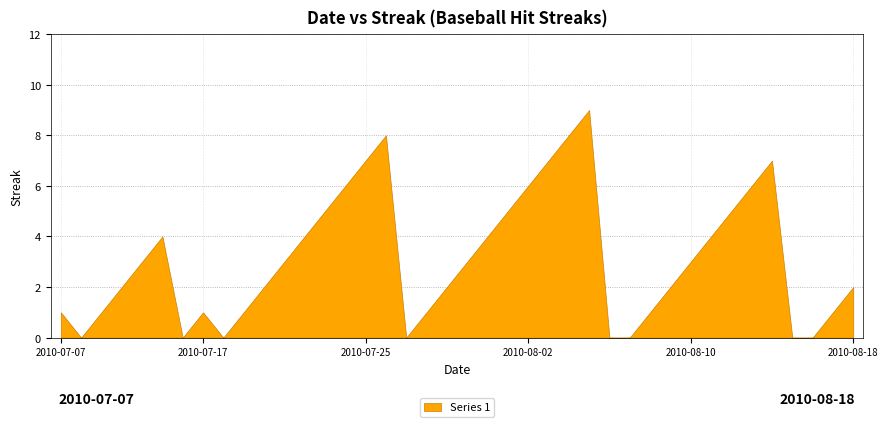

Reading left to right, list all the values displayed in this chart.

2010-07-07=1	2010-07-08=0	2010-07-09=1	2010-07-10=2	2010-07-11=3	2010-07-15=4	2010-07-16=0	2010-07-17=1	2010-07-18=0	2010-07-19=1	2010-07-20=2	2010-07-21=3	2010-07-22=4	2010-07-23=5	2010-07-24=6	2010-07-25=7	2010-07-26=8	2010-07-27=0	2010-07-28=1	2010-07-29=2	2010-07-30=3	2010-07-31=4	2010-08-01=5	2010-08-02=6	2010-08-03=7	2010-08-04=8	2010-08-05=9	2010-08-06=0	2010-08-07=0	2010-08-08=1	2010-08-09=2	2010-08-10=3	2010-08-11=4	2010-08-12=5	2010-08-13=6	2010-08-14=7	2010-08-15=0	2010-08-16=0	2010-08-17=1	2010-08-18=2